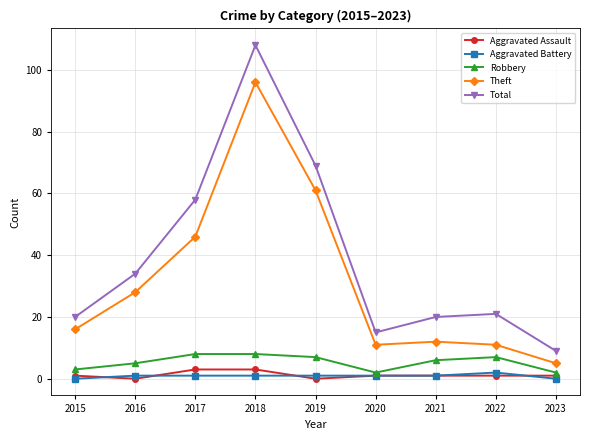

What is the sum of all Robbery values?

48